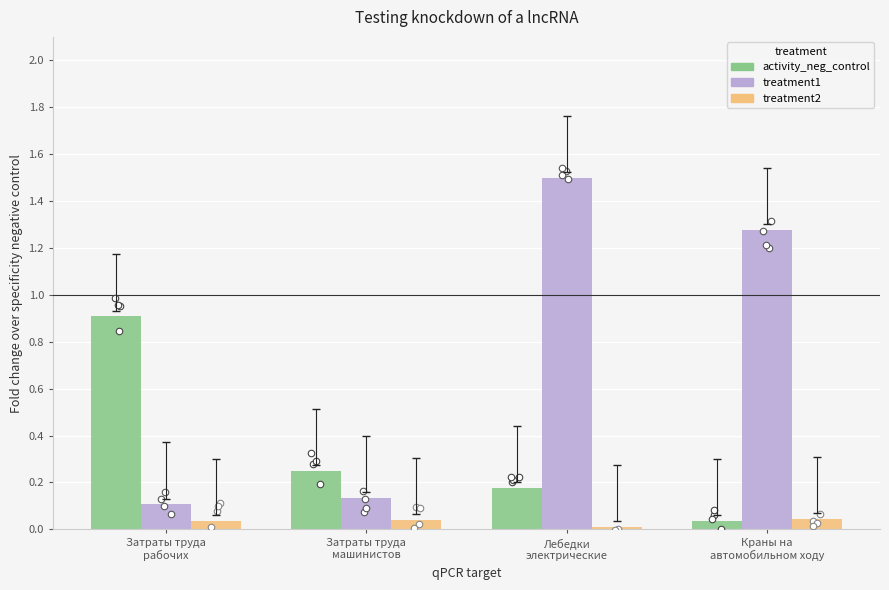

What is the total value across all series at Краны на
автомобильном ходу?

1.4